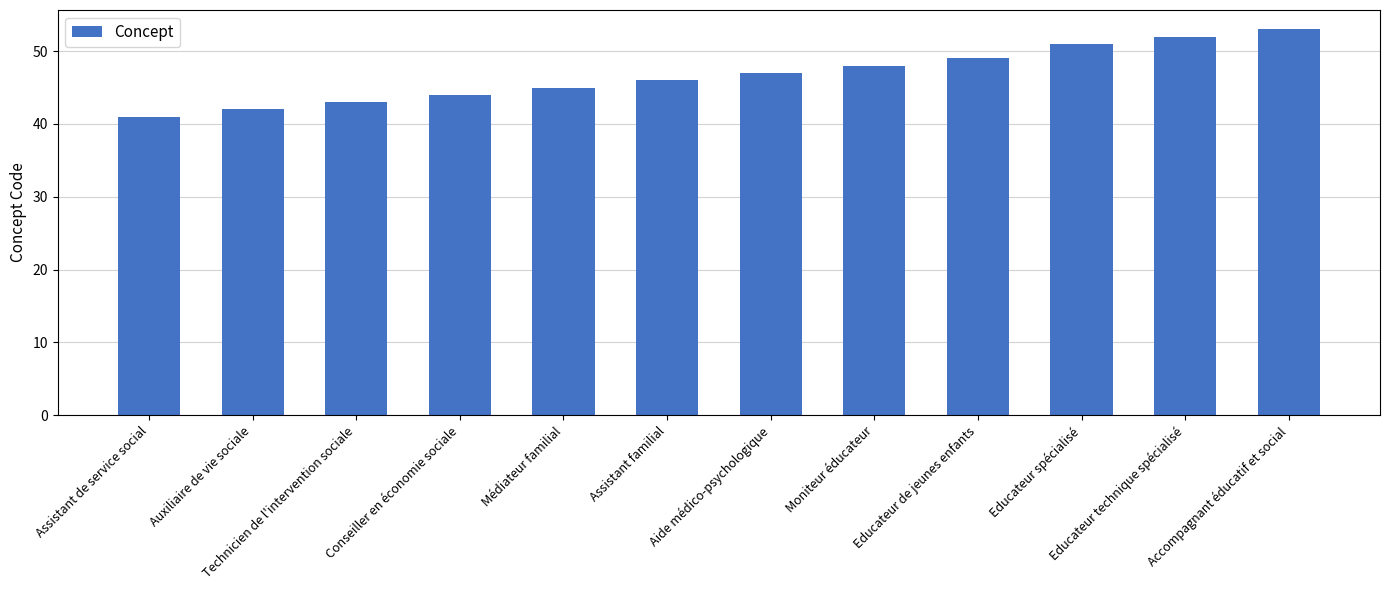

List the labels in order of value, smallest first.

Assistant de service social, Auxiliaire de vie sociale, Technicien de l'intervention sociale, Conseiller en économie sociale, Médiateur familial, Assistant familial, Aide médico-psychologique, Moniteur éducateur, Educateur de jeunes enfants, Educateur spécialisé, Educateur technique spécialisé, Accompagnant éducatif et social